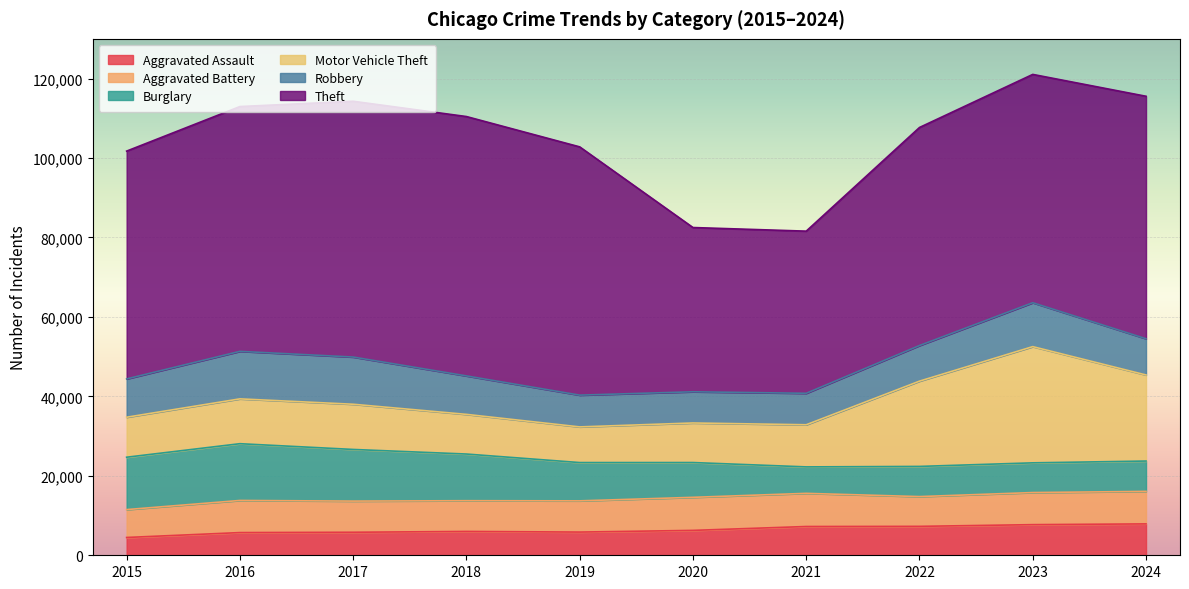

What is the difference between the highest and lowest values at 2023?

49994